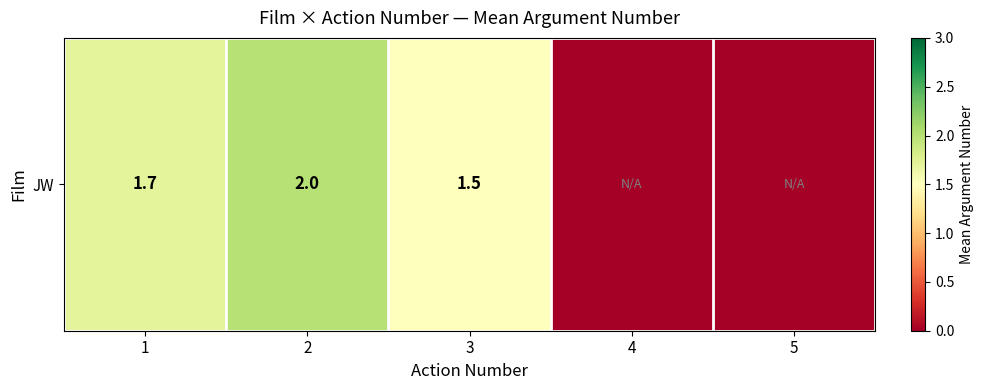

How many data points does each series have?

5